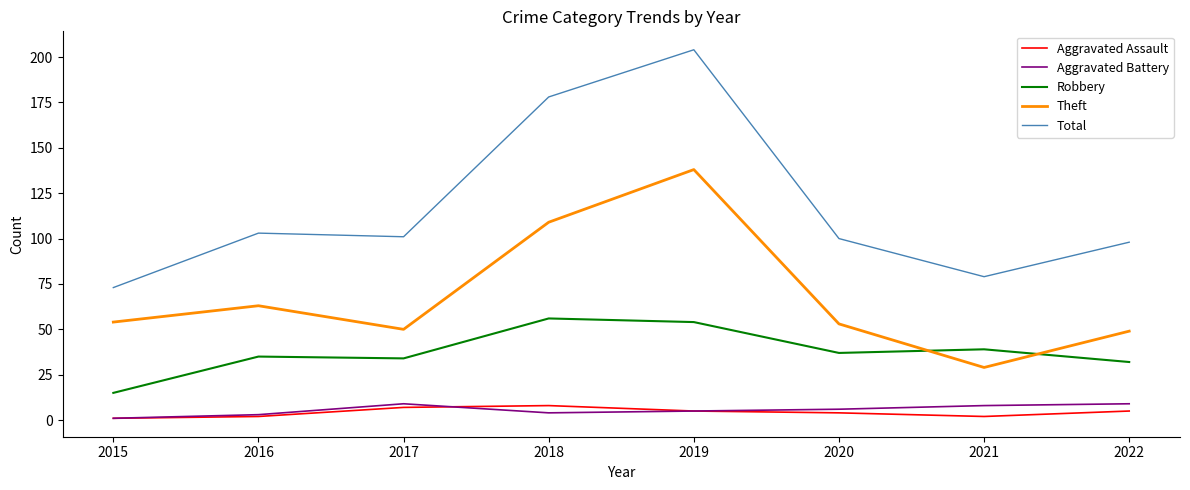

Which category has the highest value in the Total series?

2019